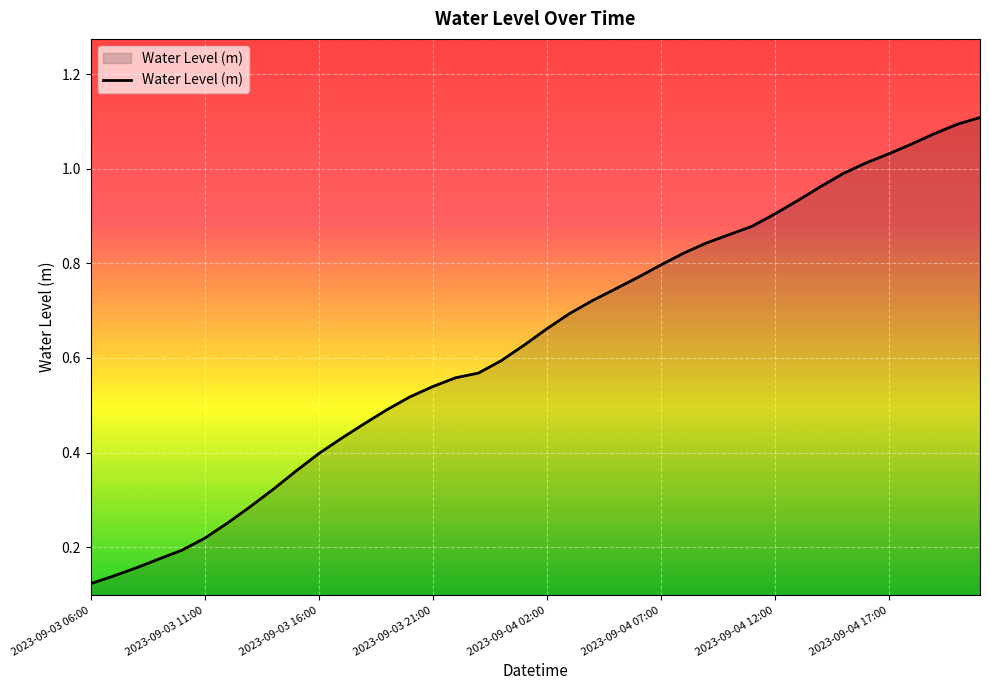

Is this an area chart (filled region under the line)?

Yes